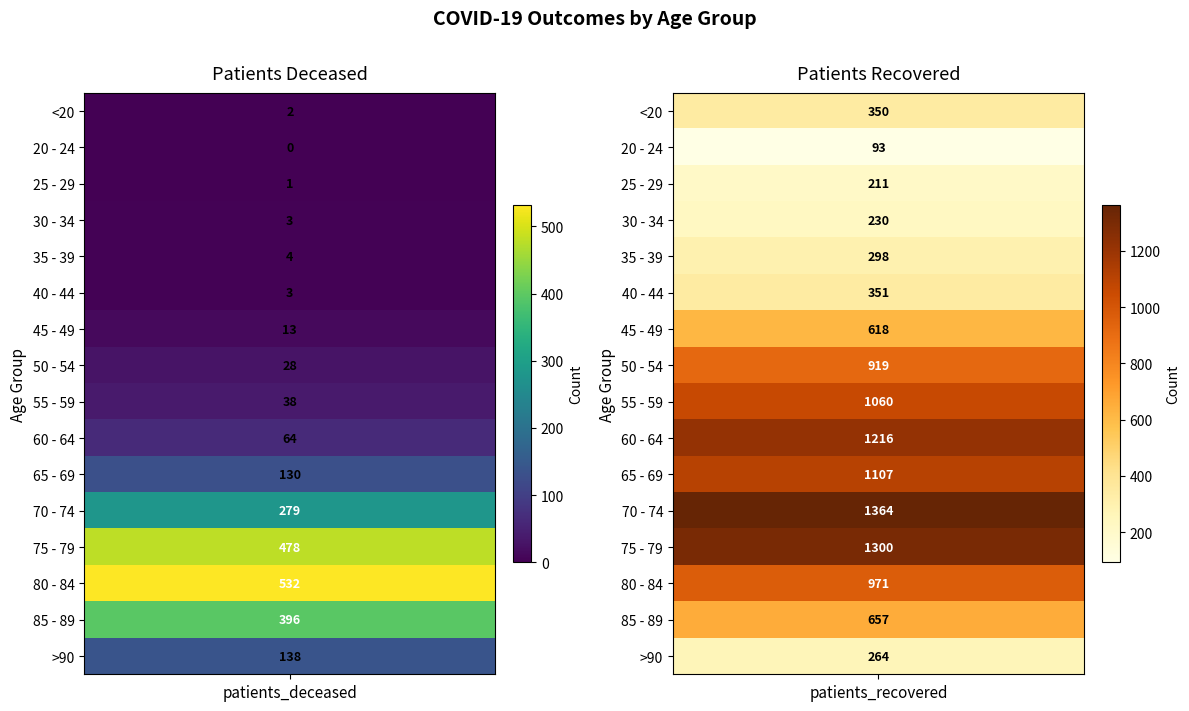

The 55 - 59 series shows 19 at 0. True or false?

False